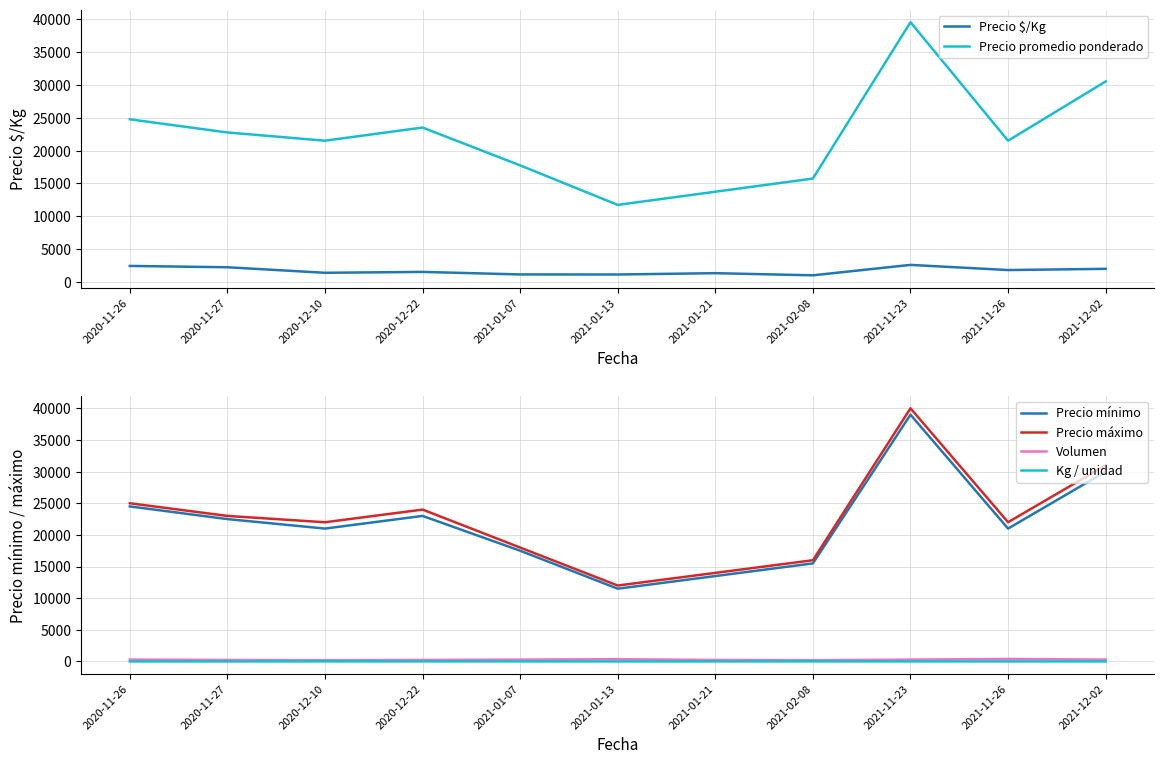

At which category does the chart reach its minimum across all series?

2020-11-26